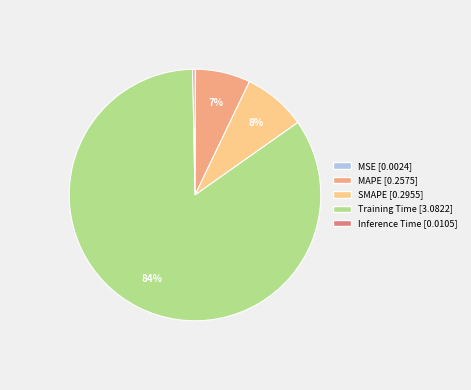

To the nearest percent, what is the average slice percentage?

20%